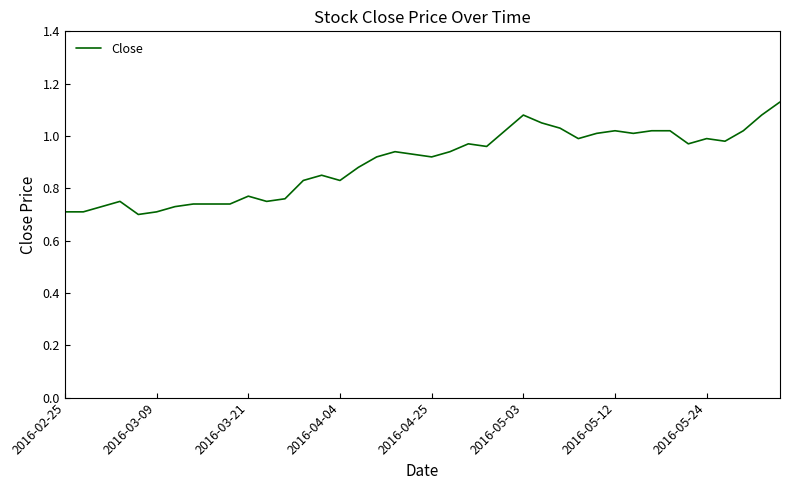

What is the difference between the maximum and minimum values?

0.4